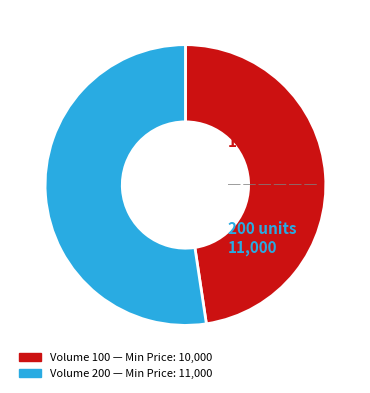

Is there a majority slice in this chart?

Yes